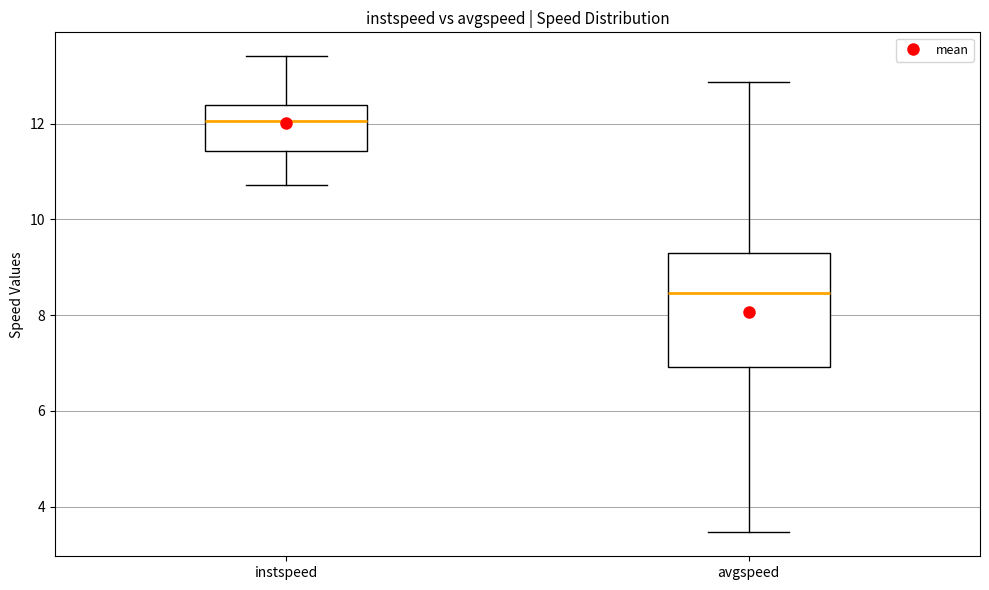

Which box has the highest median line?

instspeed